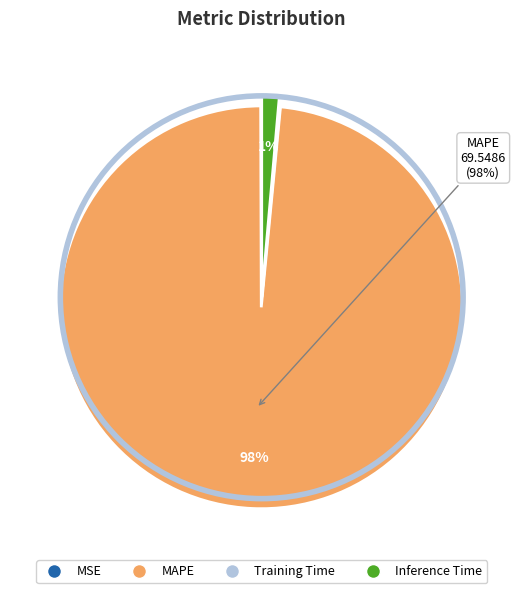

Which category accounts for the majority?

MAPE